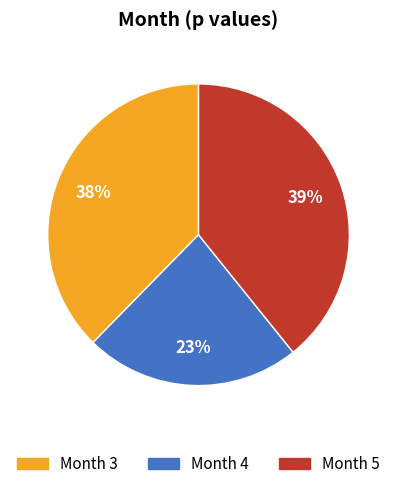

To the nearest percent, what is the difference between the largest and smallest slice percentages?

16%